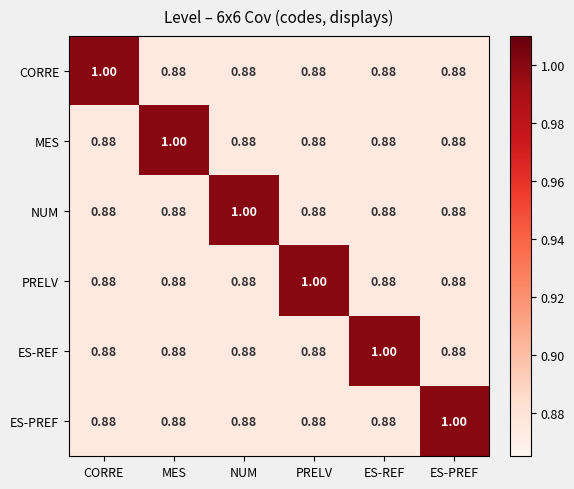

Is the value of ES-PREF at NUM greater than the value of ES-REF at ES-REF?

No